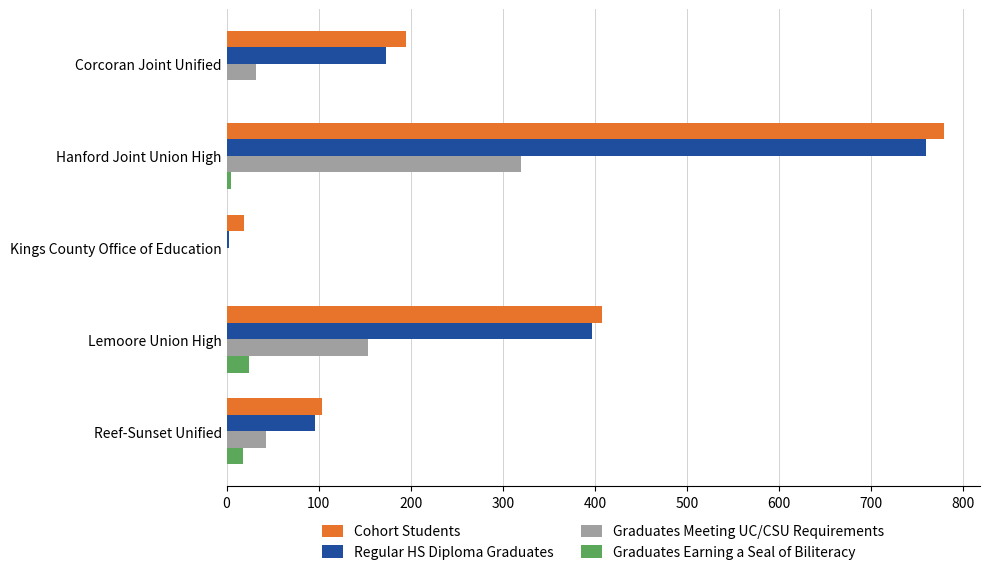

What is the greatest value displayed?

779